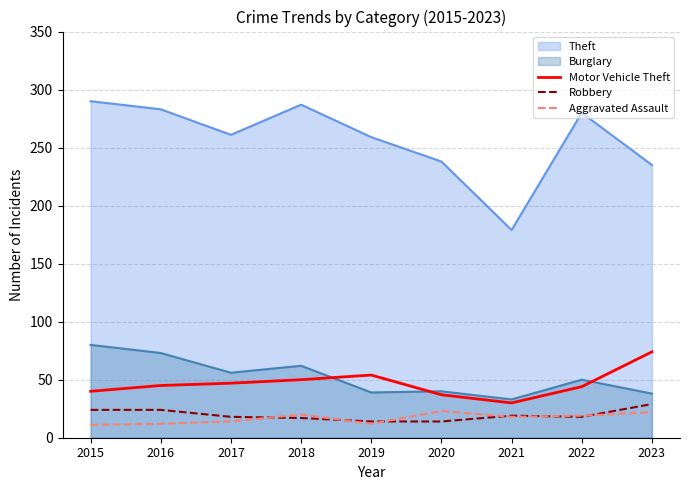

True or false: Robbery and Motor Vehicle Theft intersect in this chart.

False